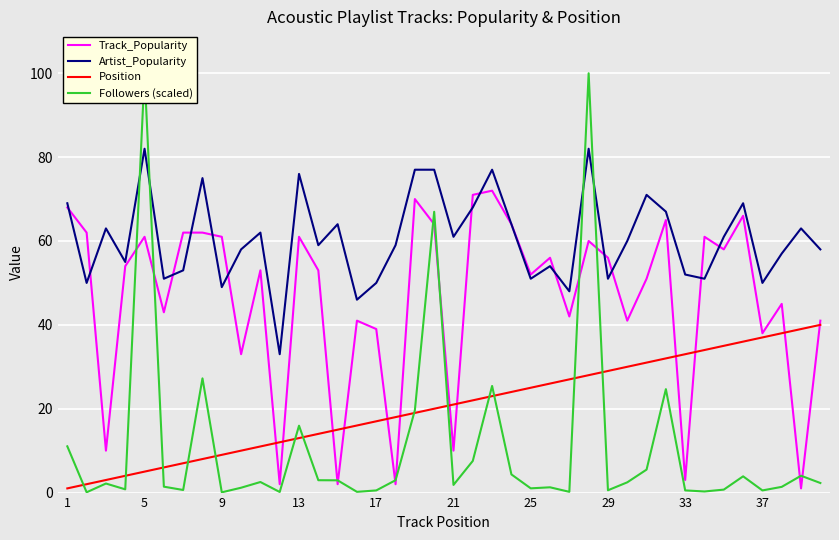

True or false: Artist_Popularity and Position intersect in this chart.

False